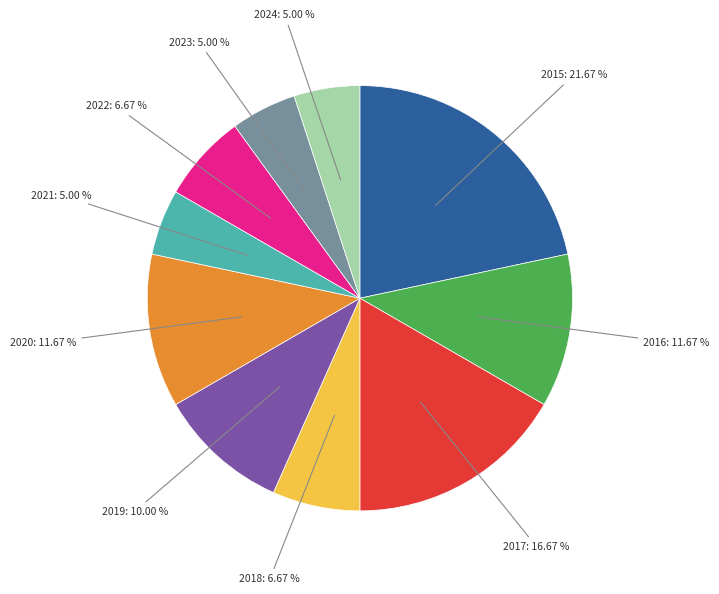

Does any single category account for the majority?

No